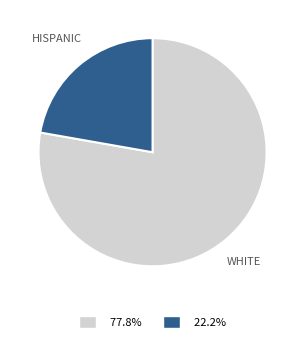

Does any single category account for the majority?

Yes